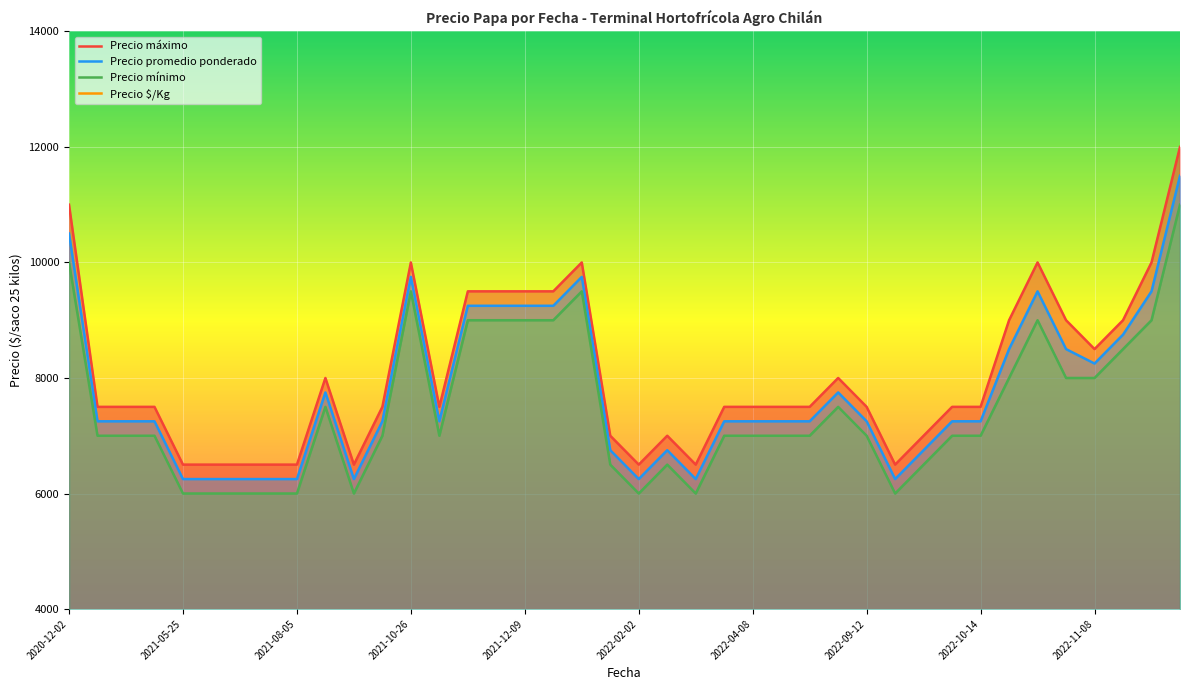

What is the average value of the Precio $/Kg series?

310